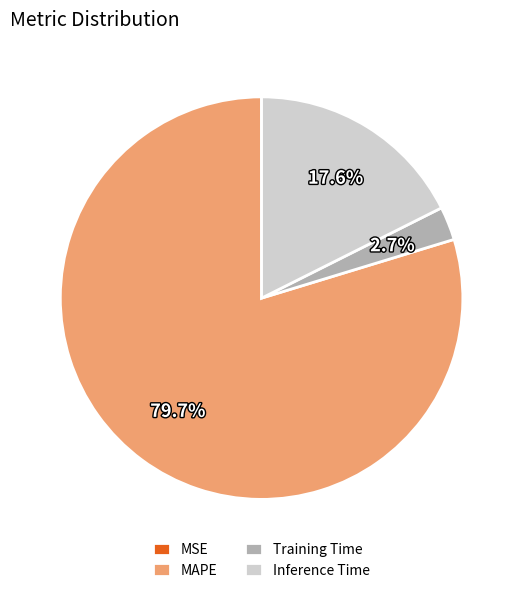

Between MAPE and Inference Time, which is larger?

MAPE